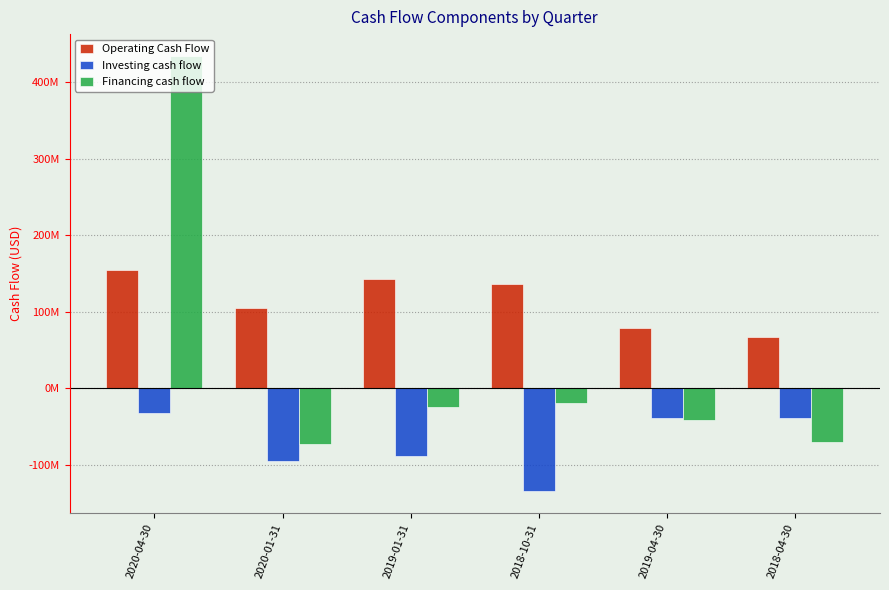

Which series has the widest spread of values?

Financing cash flow